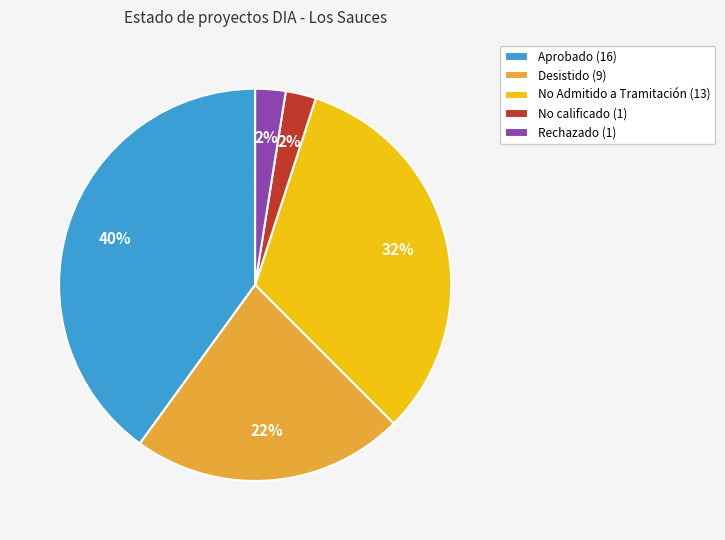

What is the largest slice in the pie chart?

Aprobado (16)